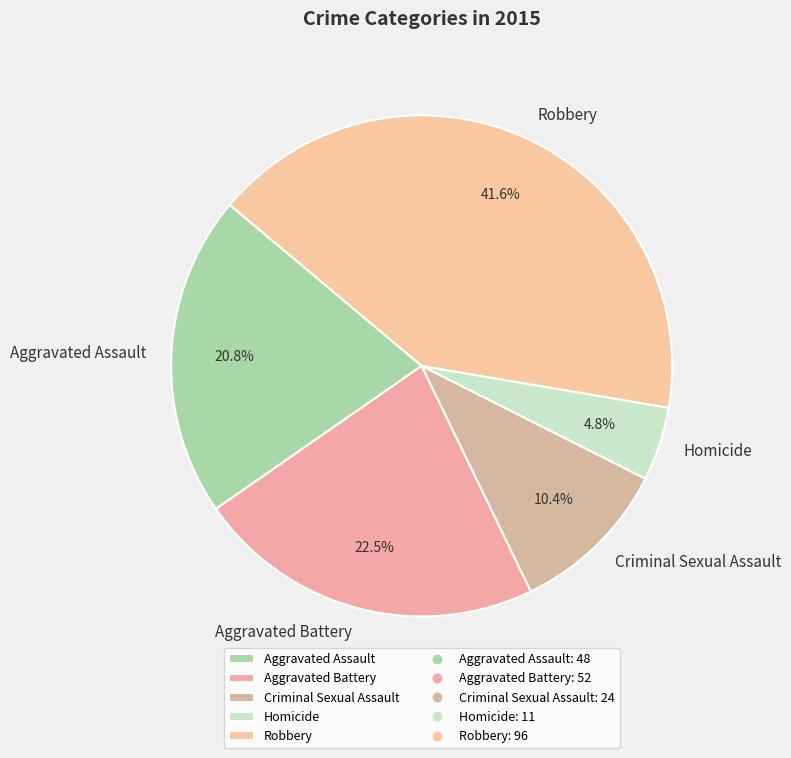

Approximately how many times larger is the value at Criminal Sexual Assault compared to Aggravated Battery?

0.5